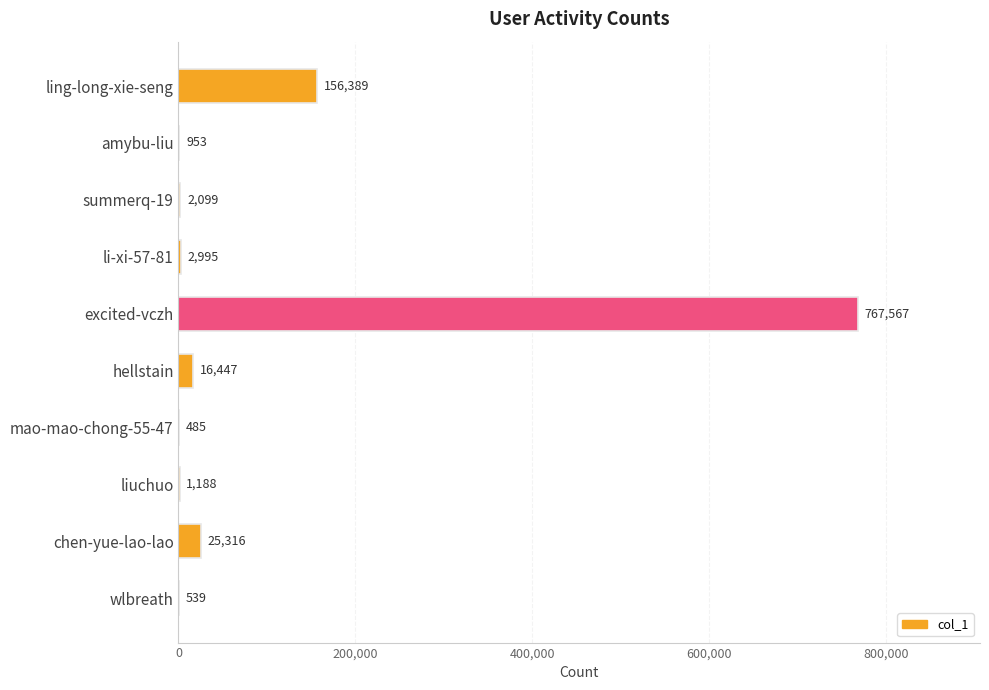

Are the bars horizontal?

Yes